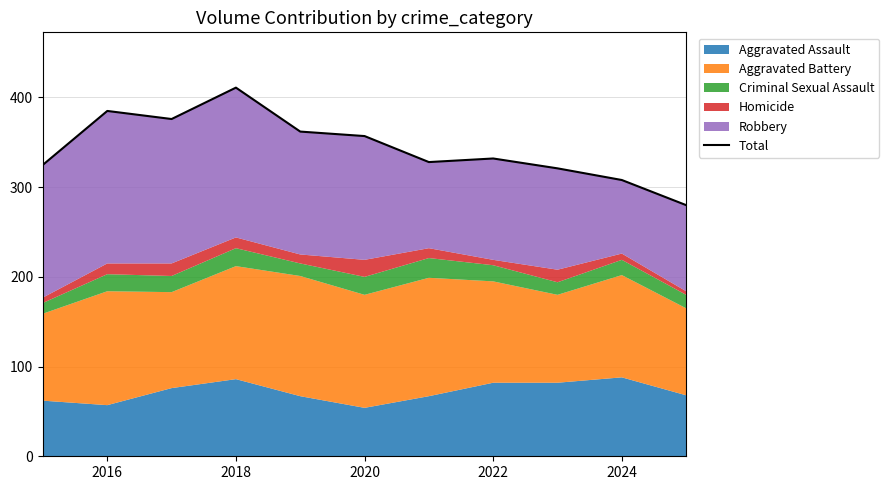

Which has a higher value, 2022 or 9?

2022